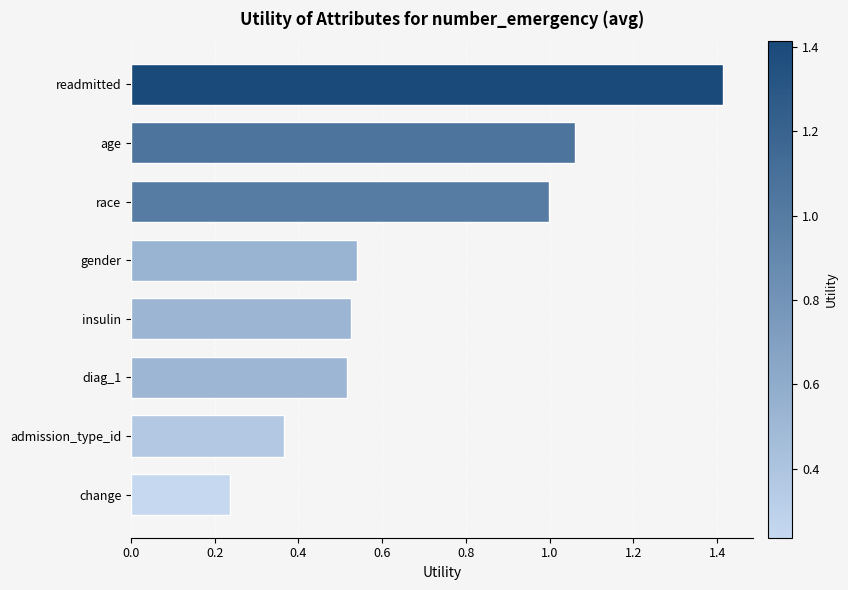

What is the difference between the maximum and minimum values?

1.2